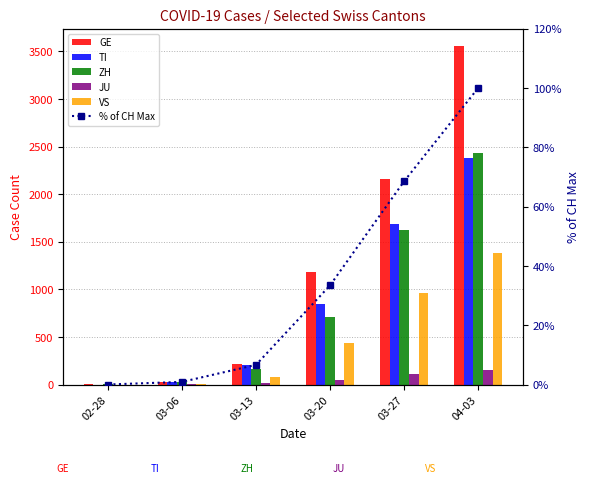

What is the maximum value shown in the chart?

3560.0